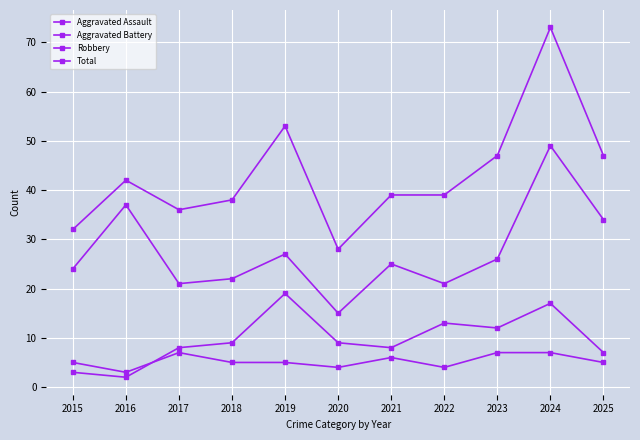

Does the chart have visible grid lines?

Yes